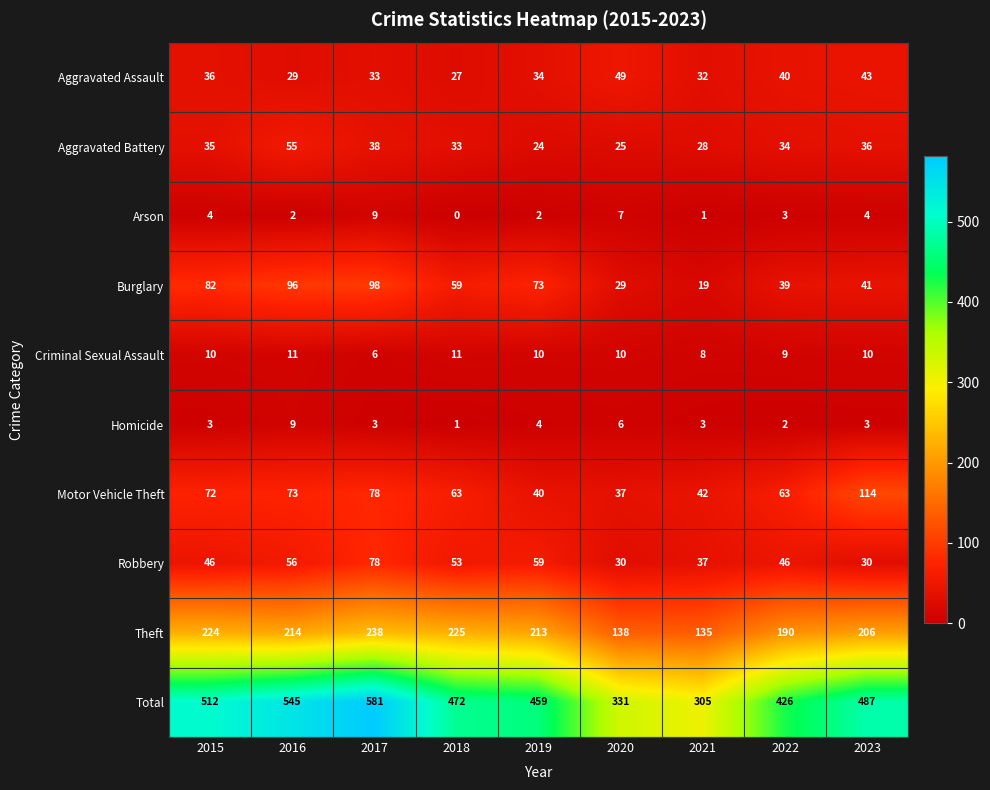

Rank the series at 2019 from lowest to highest value.

Arson, Homicide, Criminal Sexual Assault, Aggravated Battery, Aggravated Assault, Motor Vehicle Theft, Robbery, Burglary, Theft, Total